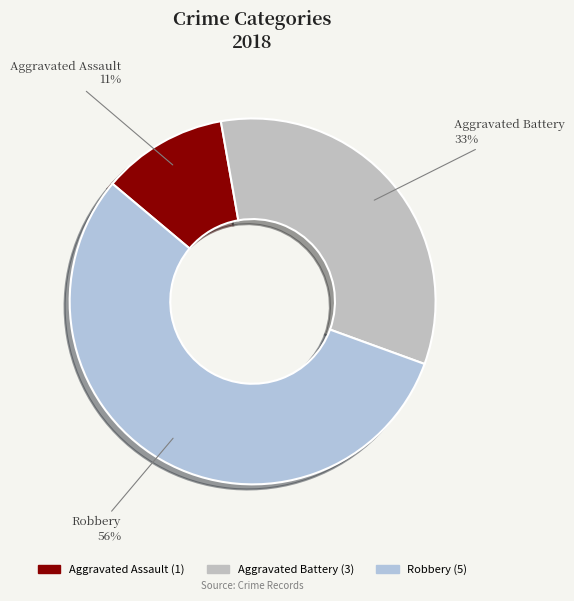

Count the number of slices in the pie.

3